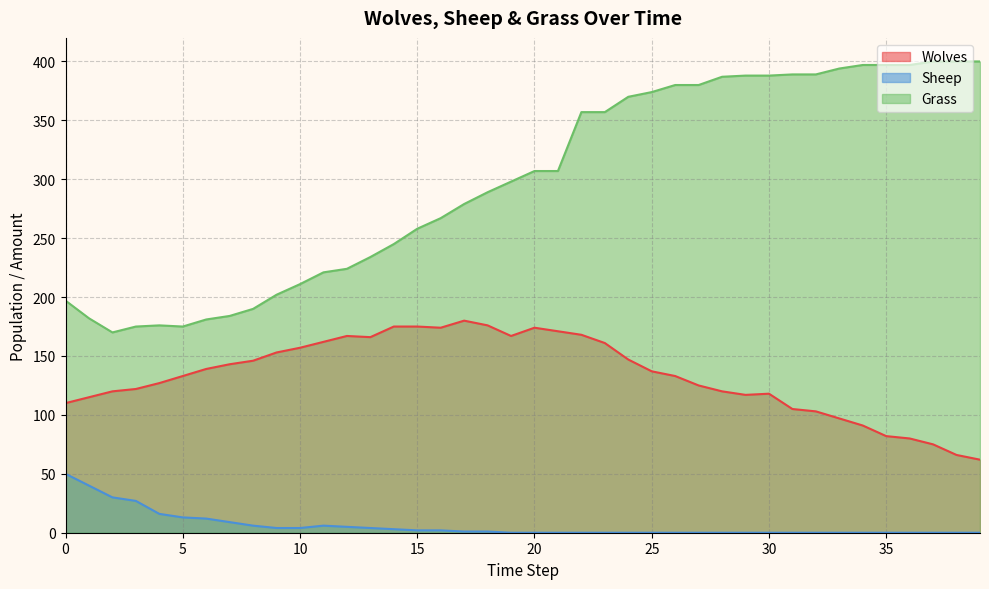

Where is the first local maximum for Wolves?

12